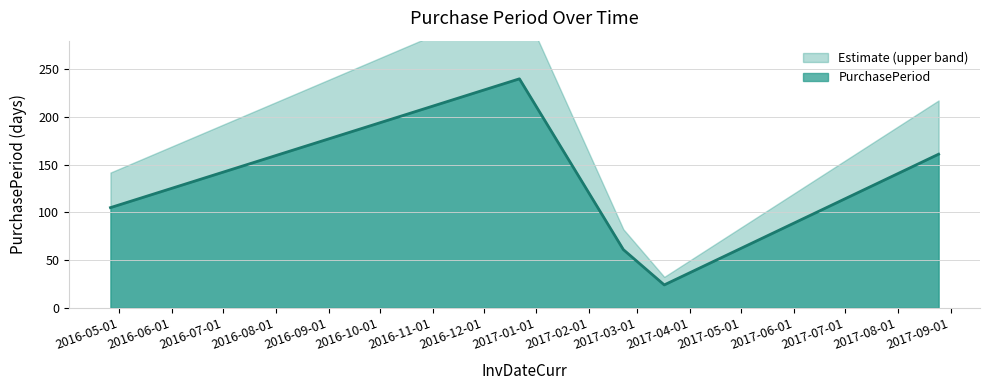

What position from the left is 2017-02-21?

3